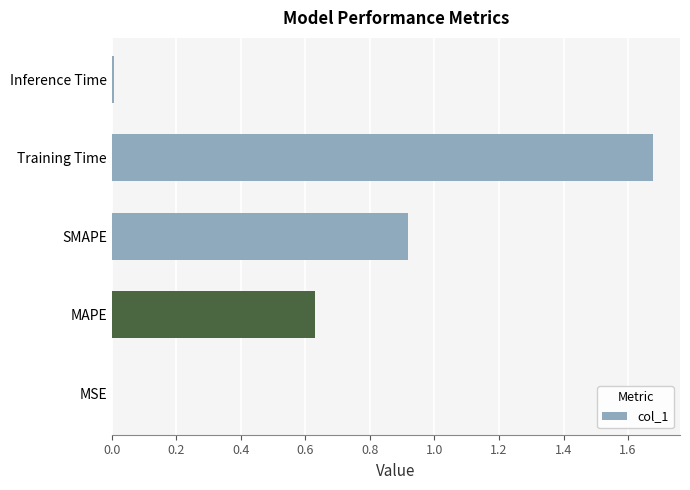

What is the change in value from SMAPE to Training Time?

+0.8